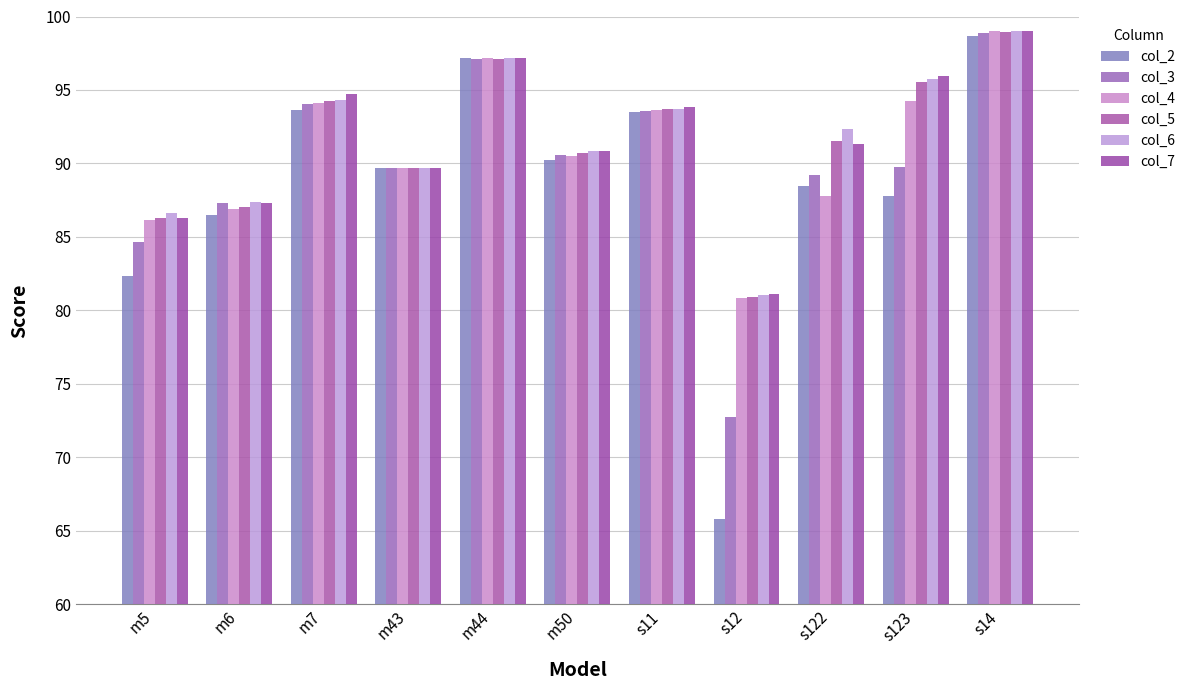

Reading left to right, what are all the values shown in this chart?

col_2: m5=82.3	m6=86.5	m7=93.7	m43=89.7	m44=97.2	m50=90.2	s11=93.5	s12=65.8	s122=88.5	s123=87.8	s14=98.7
col_3: m5=84.6	m6=87.3	m7=94.1	m43=89.7	m44=97.1	m50=90.6	s11=93.6	s12=72.7	s122=89.2	s123=89.8	s14=98.8
col_4: m5=86.1	m6=86.9	m7=94.1	m43=89.7	m44=97.2	m50=90.5	s11=93.7	s12=80.8	s122=87.8	s123=94.3	s14=99.0
col_5: m5=86.3	m6=87.0	m7=94.2	m43=89.7	m44=97.1	m50=90.7	s11=93.7	s12=80.9	s122=91.5	s123=95.6	s14=98.9
col_6: m5=86.6	m6=87.4	m7=94.3	m43=89.7	m44=97.2	m50=90.8	s11=93.7	s12=81.1	s122=92.3	s123=95.8	s14=99.0
col_7: m5=86.3	m6=87.3	m7=94.7	m43=89.7	m44=97.2	m50=90.9	s11=93.8	s12=81.1	s122=91.3	s123=96.0	s14=99.0